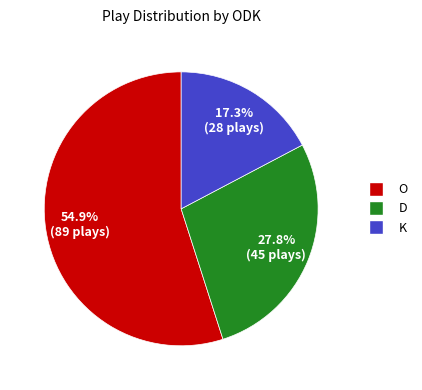

What percentage is the D slice, to the nearest percent?

28%